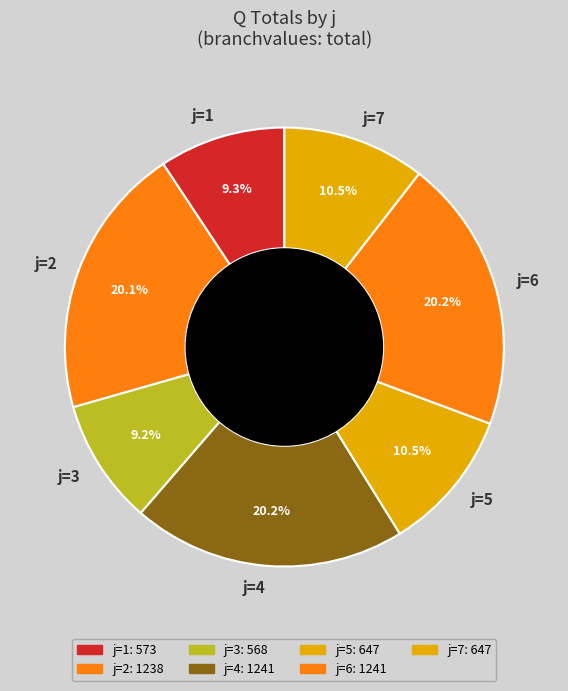

How many slices are in this pie chart?

7